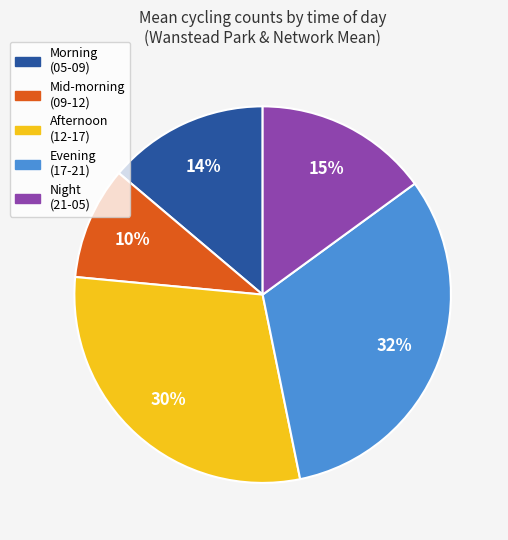

Does any single category account for the majority?

No